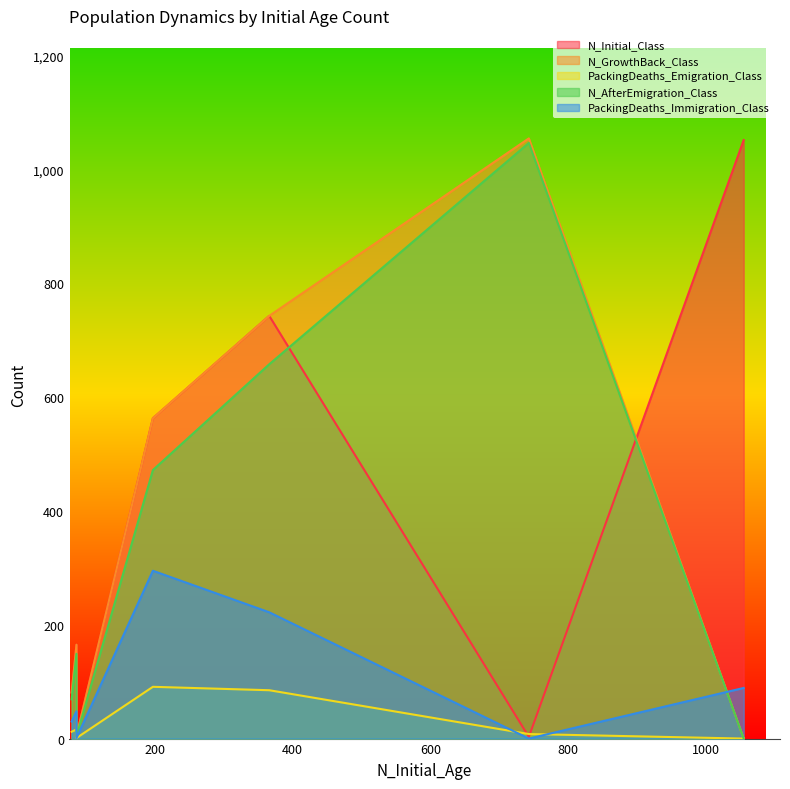

Which series has the widest spread of values?

N_GrowthBack_Class